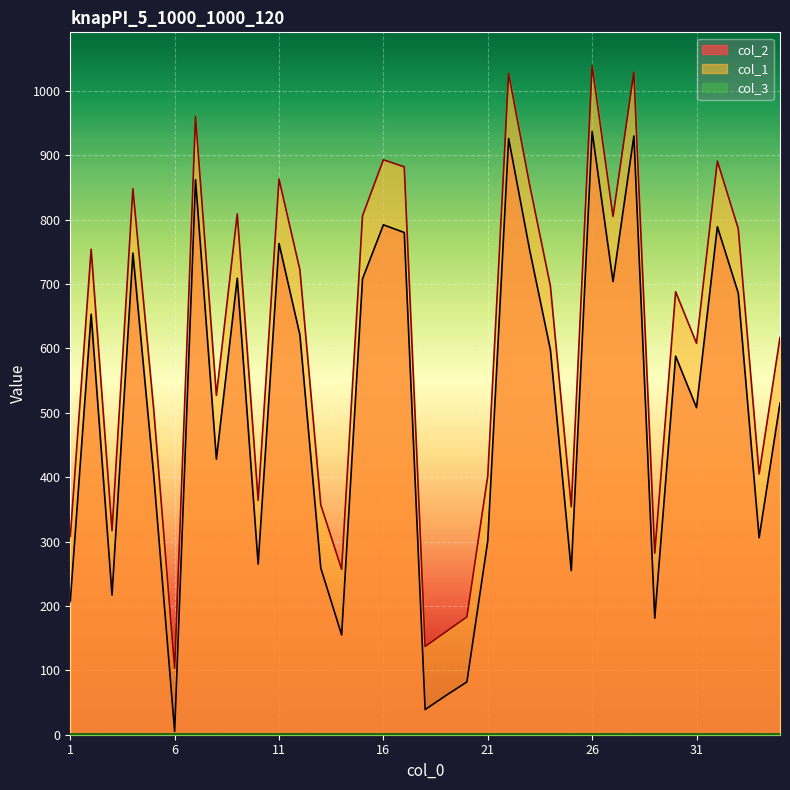

What is the sum of all col_1 values?

21239